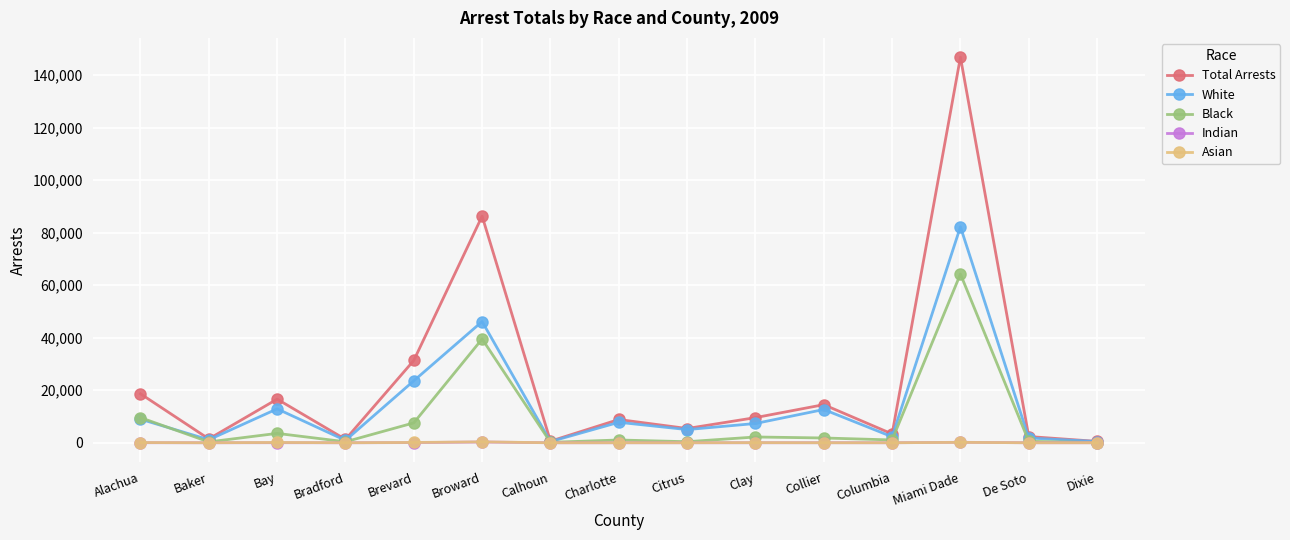

How many series are shown in this chart?

5